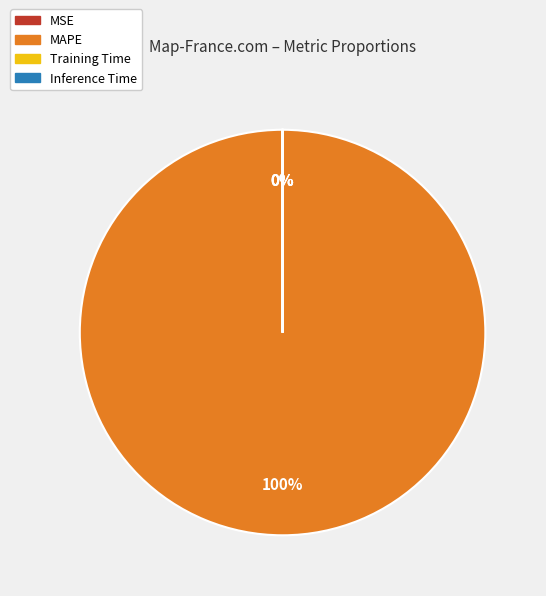

The MAPE slice represents 100% of the pie. True or false?

True